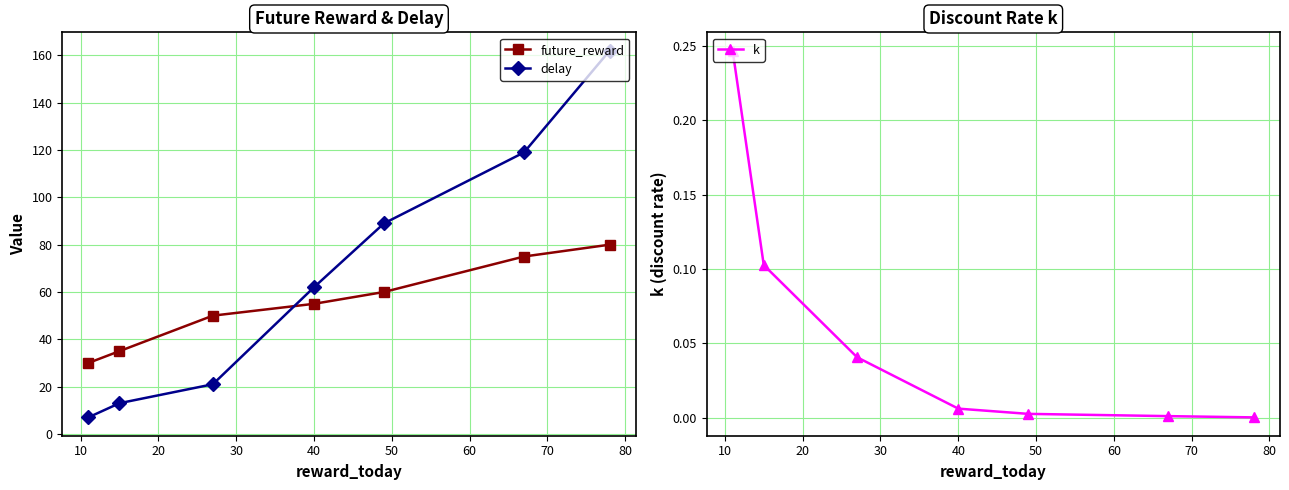

What is the lowest value of the future_reward series?

30